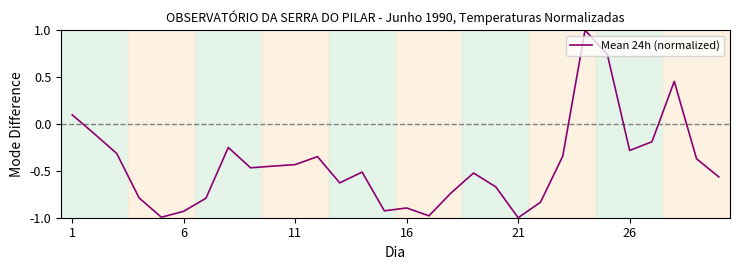

What is the maximum value shown in the chart?

1.0